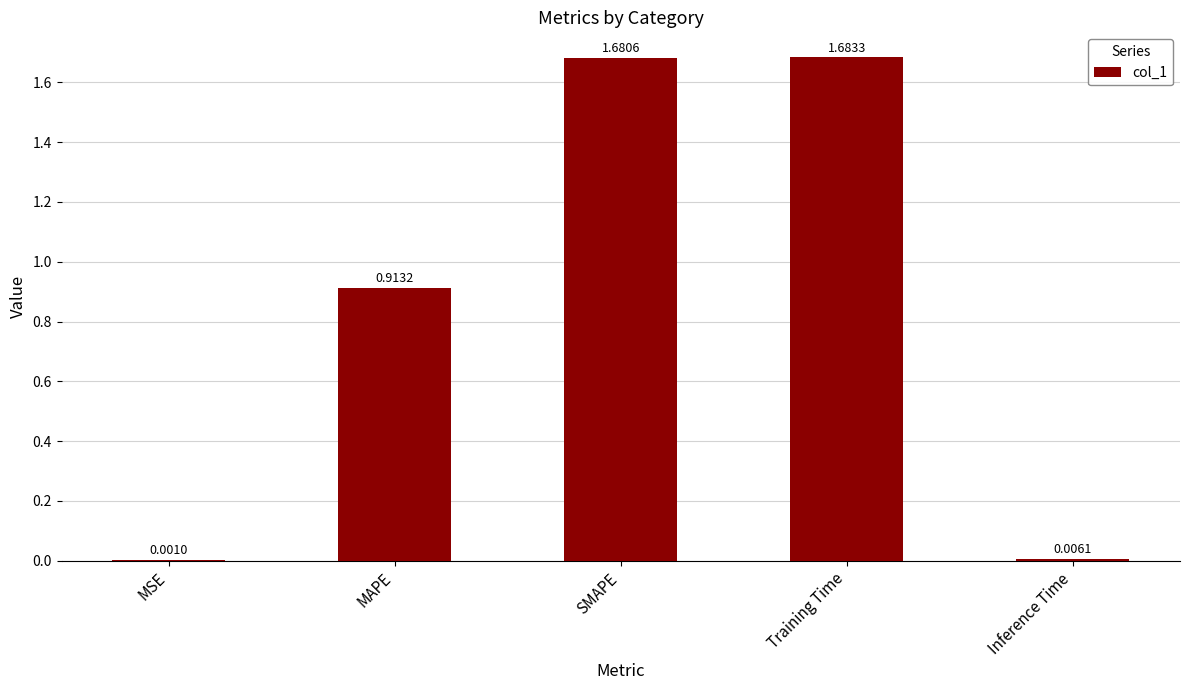

What is the sum of all values?

4.3